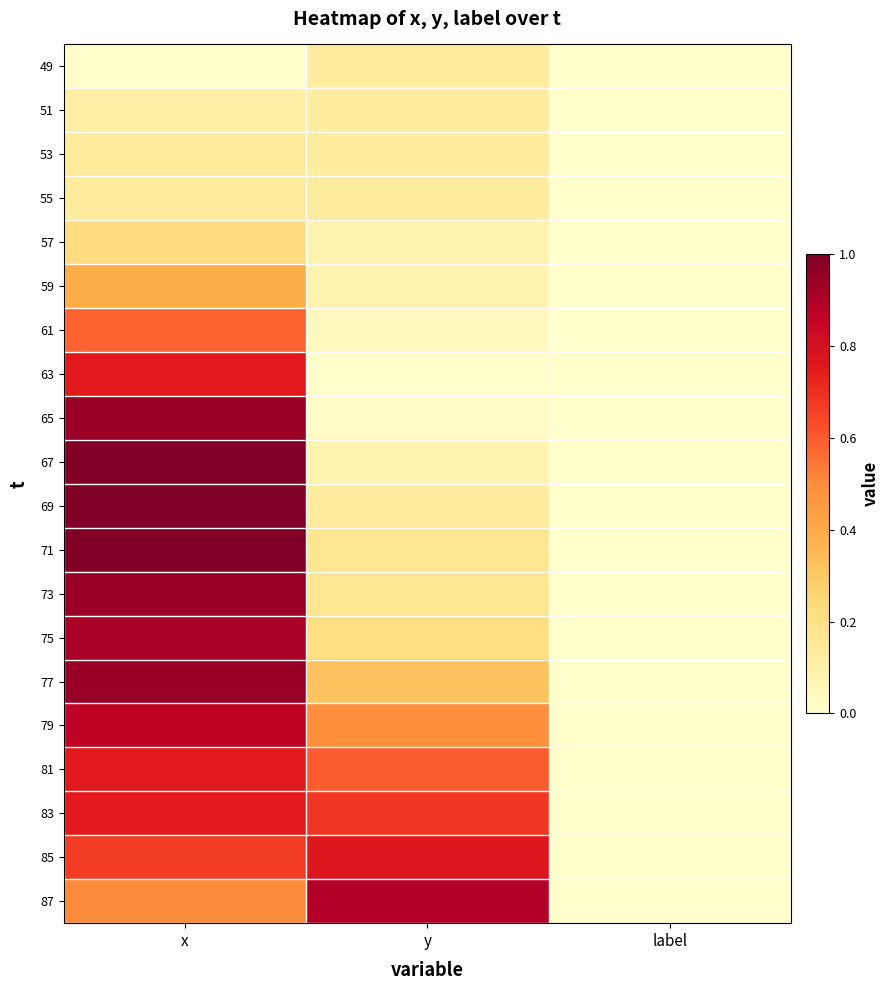

Reading right to left, what are all the values shown in this chart?

49: label=0.0	y=0.1	x=0.0
51: label=0.0	y=0.1	x=0.1
53: label=0.0	y=0.1	x=0.1
55: label=0.0	y=0.1	x=0.1
57: label=0.0	y=0.1	x=0.2
59: label=0.0	y=0.1	x=0.4
61: label=0.0	y=0.0	x=0.6
63: label=0.0	y=0.0	x=0.8
65: label=0.0	y=0.0	x=0.9
67: label=0.0	y=0.1	x=1.0
69: label=0.0	y=0.1	x=1.0
71: label=0.0	y=0.2	x=1.0
73: label=0.0	y=0.2	x=0.9
75: label=0.0	y=0.2	x=0.9
77: label=0.0	y=0.3	x=0.9
79: label=0.0	y=0.5	x=0.9
81: label=0.0	y=0.6	x=0.8
83: label=0.0	y=0.7	x=0.8
85: label=0.0	y=0.8	x=0.7
87: label=0.0	y=0.9	x=0.5